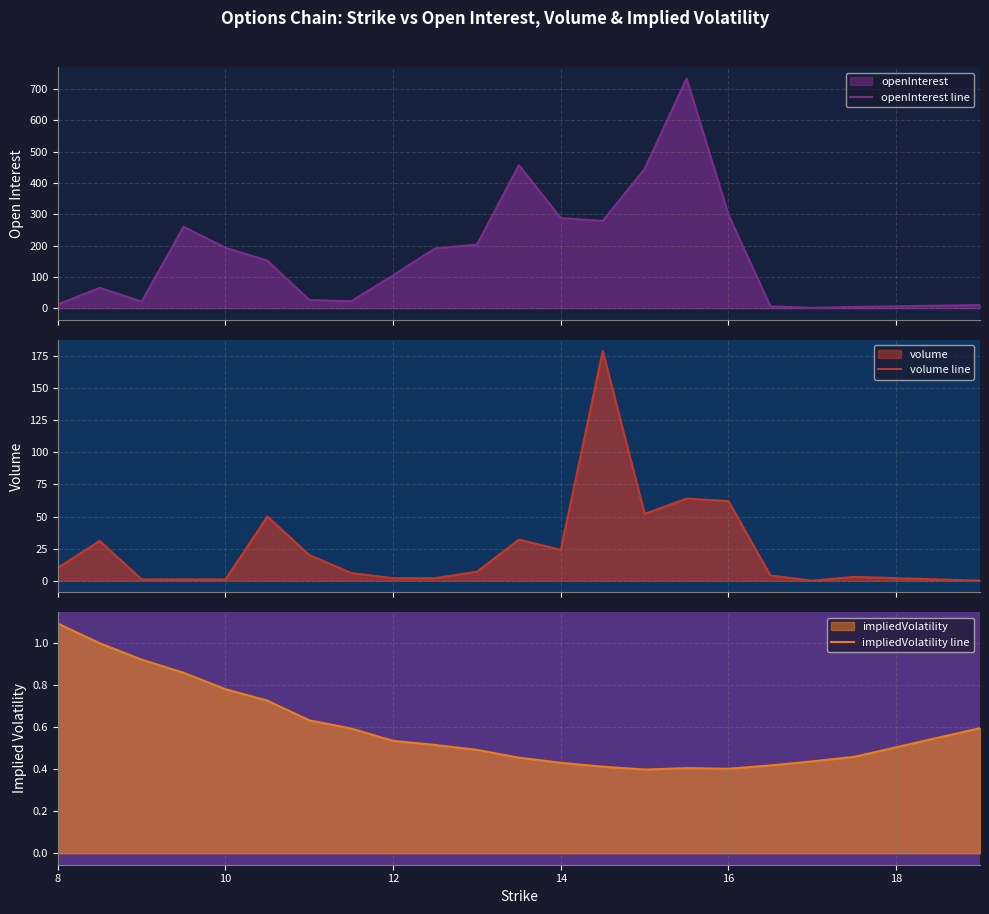

Count the number of categories in the chart.

21